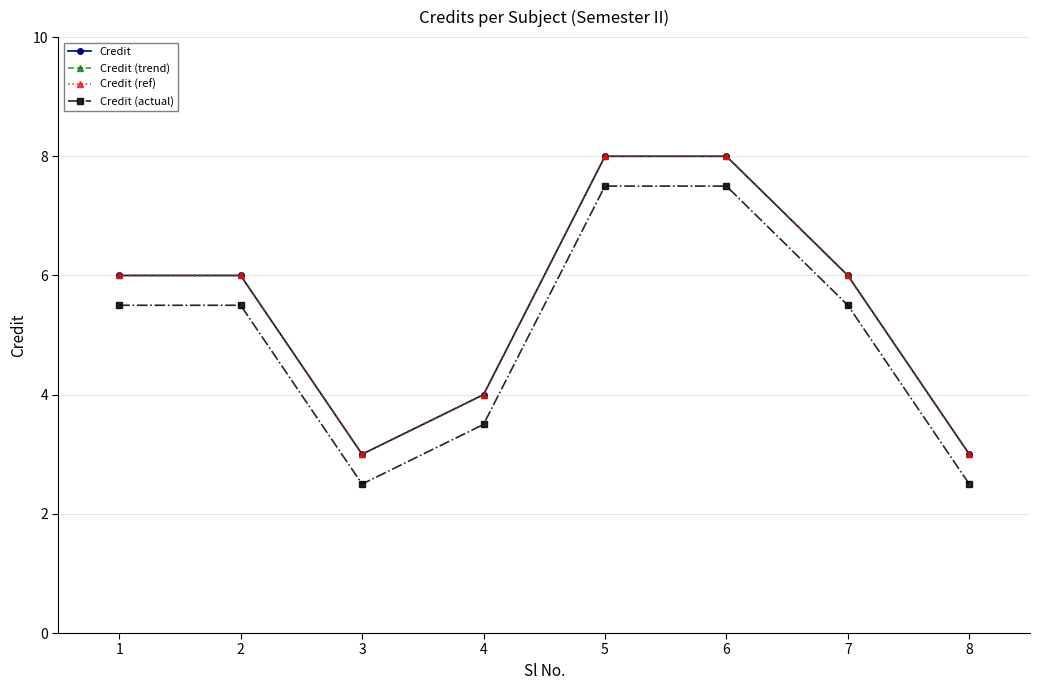

At which label does Credit first exceed 6?

5